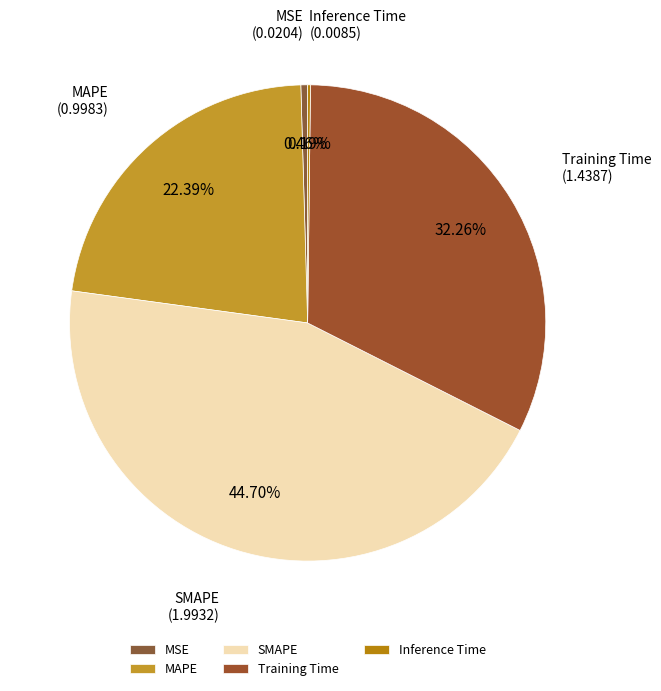

Which category has the biggest portion of the pie?

SMAPE